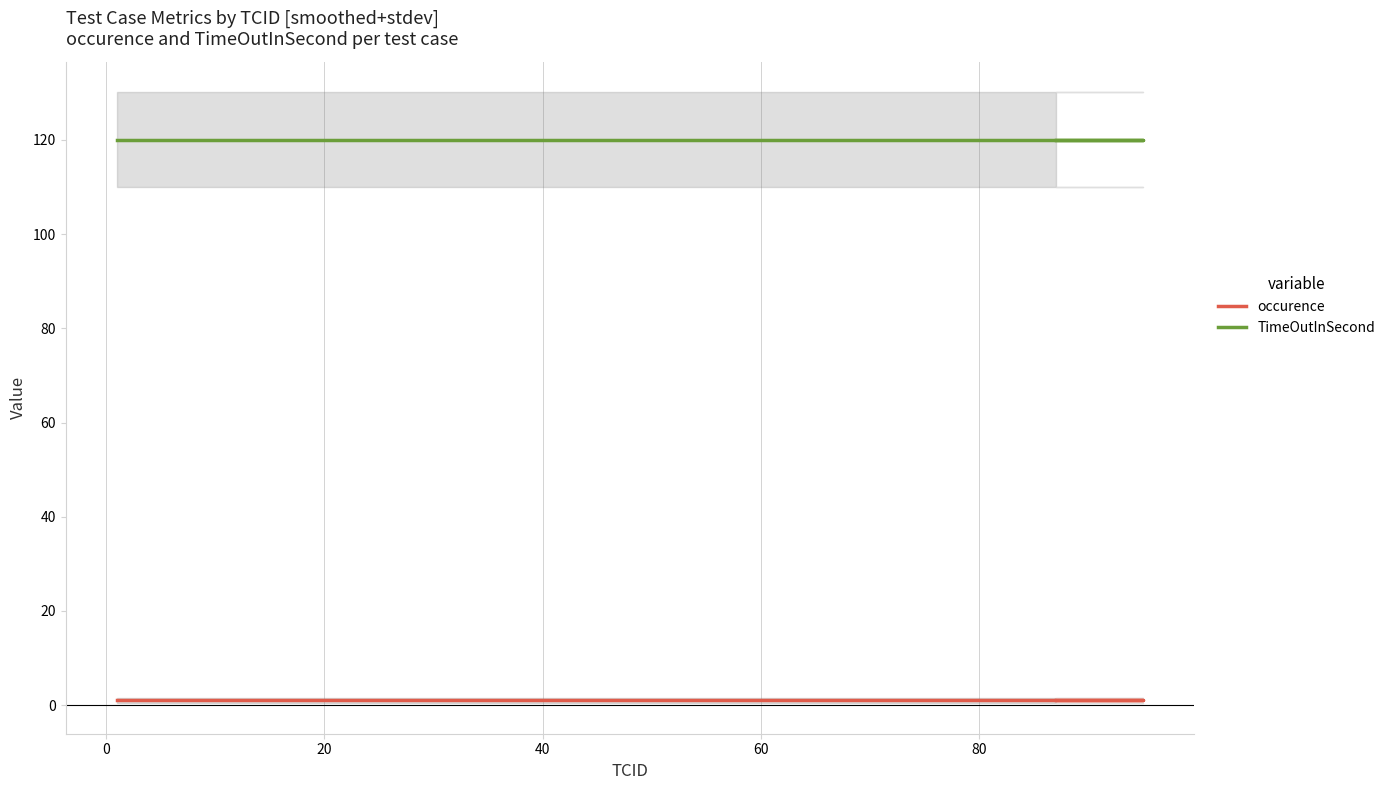

At how many categories does at least one series exceed 36?

40